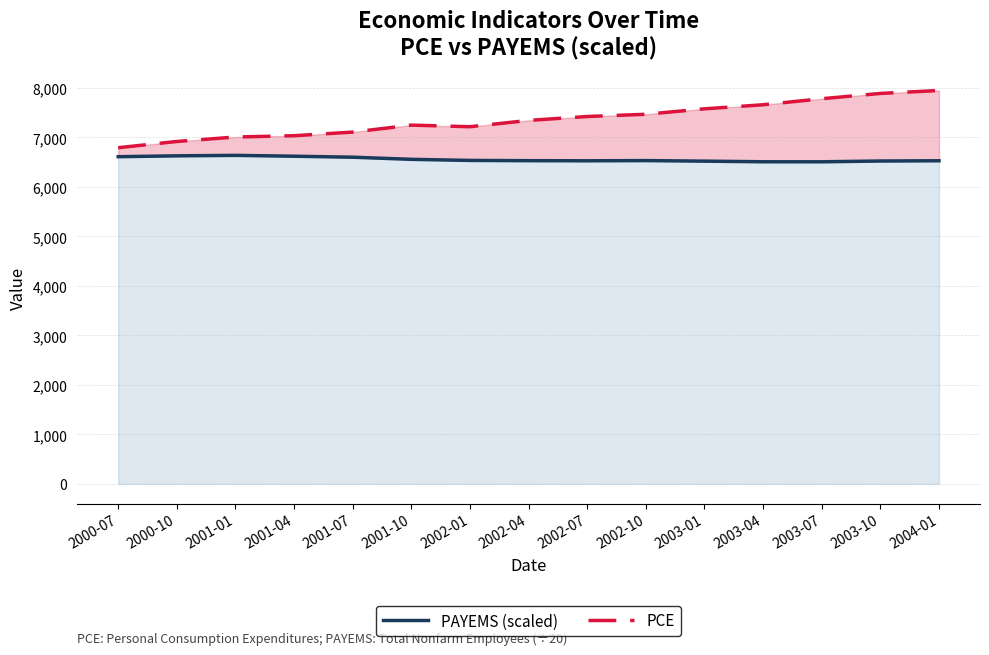

What is the total value across all series at 2002-01?

13754.3